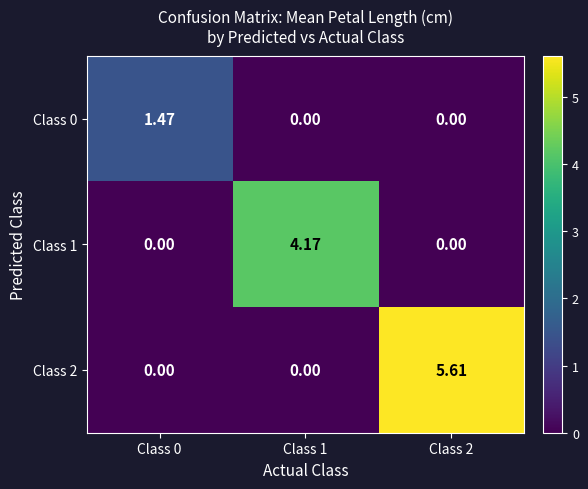

Is the value of Class 2 at Class 2 greater than the value of Class 1 at Class 2?

Yes